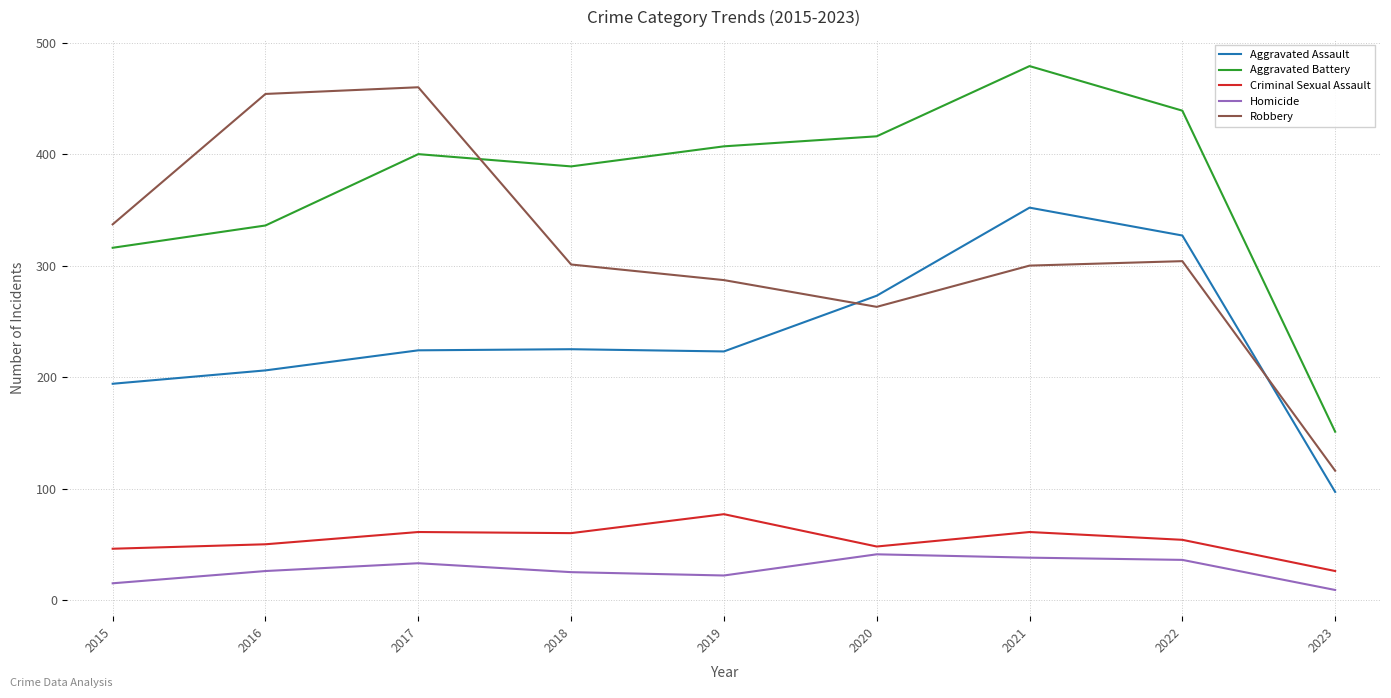

List the labels in order of Aggravated Battery value, smallest first.

2023, 2015, 2016, 2018, 2017, 2019, 2020, 2022, 2021